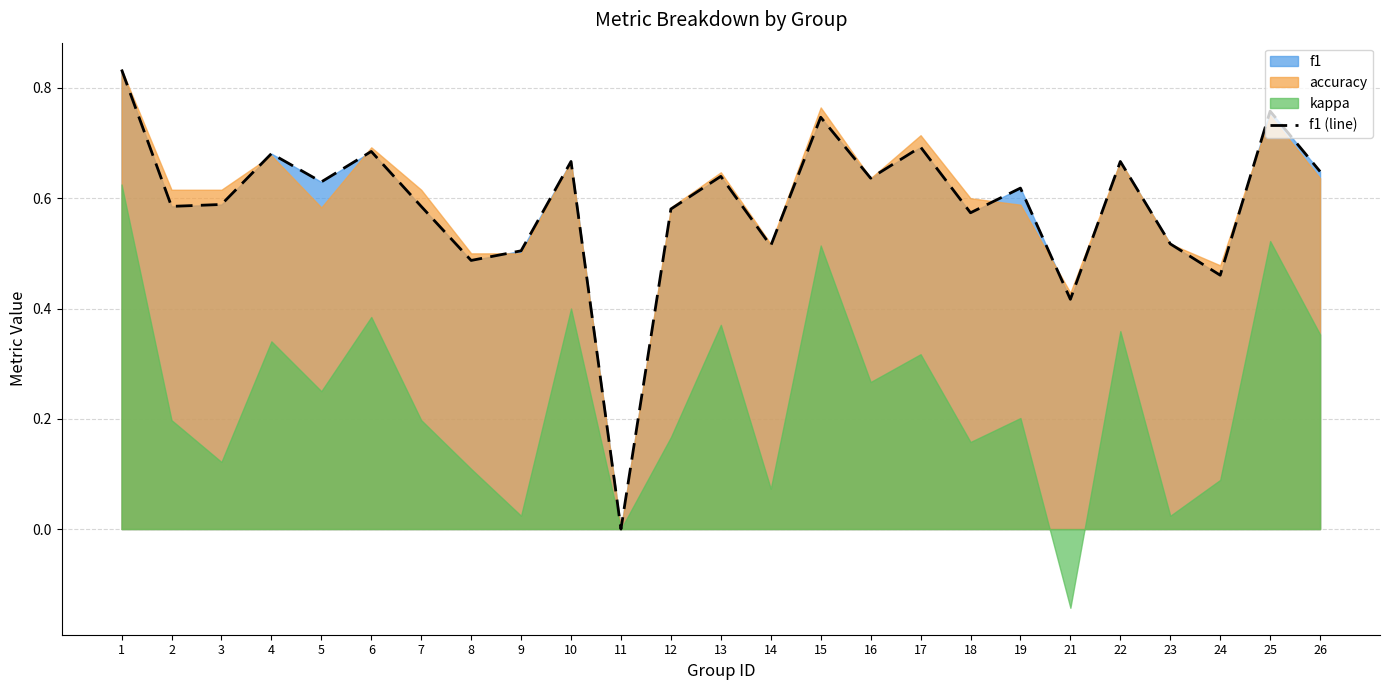

What is the value of the 23rd point from the left?

0.5